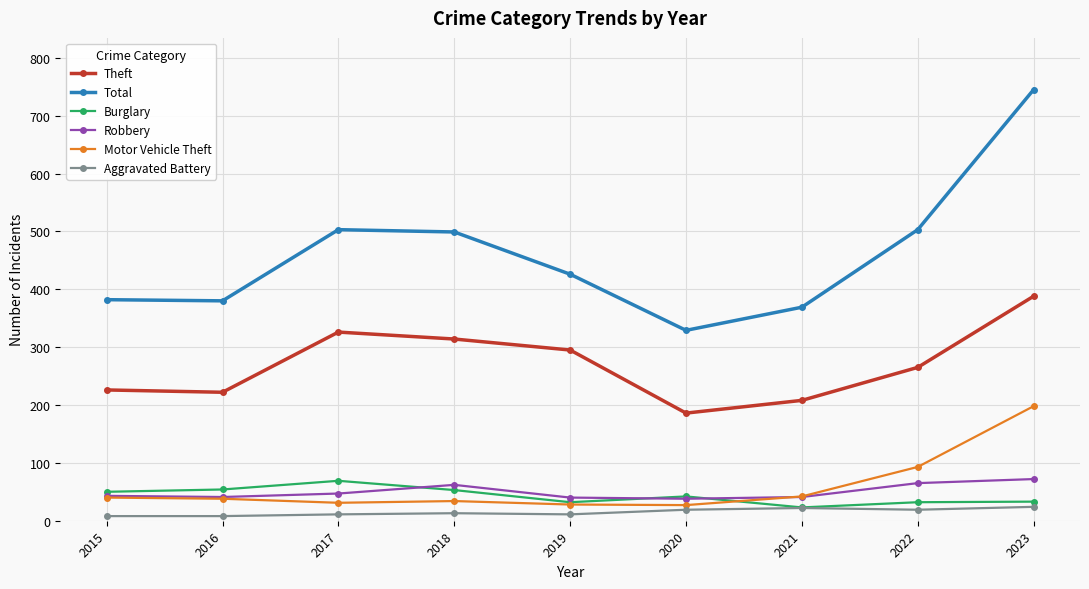

Is it true that Theft equals 301 at 2021?

False